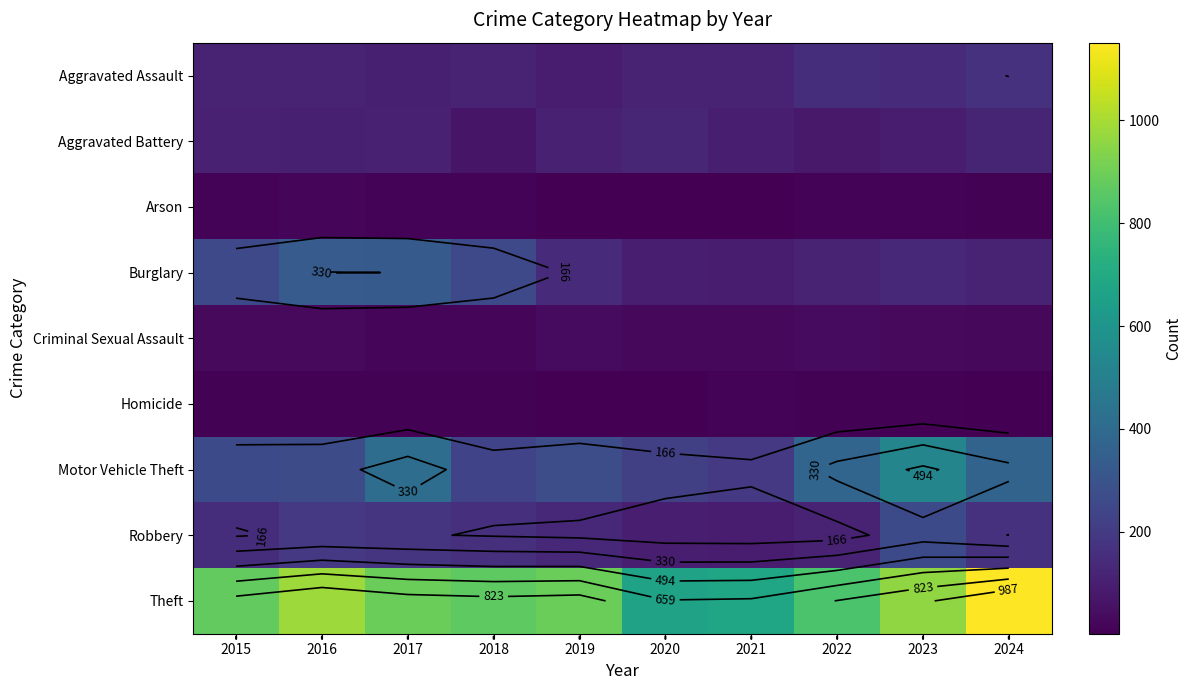

At how many categories does at least one series exceed 906?

3